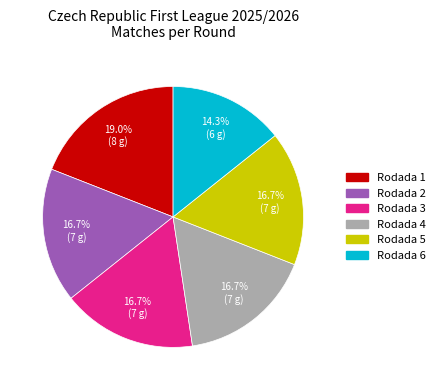

Which has a higher value, Rodada 4 or Rodada 1?

Rodada 1